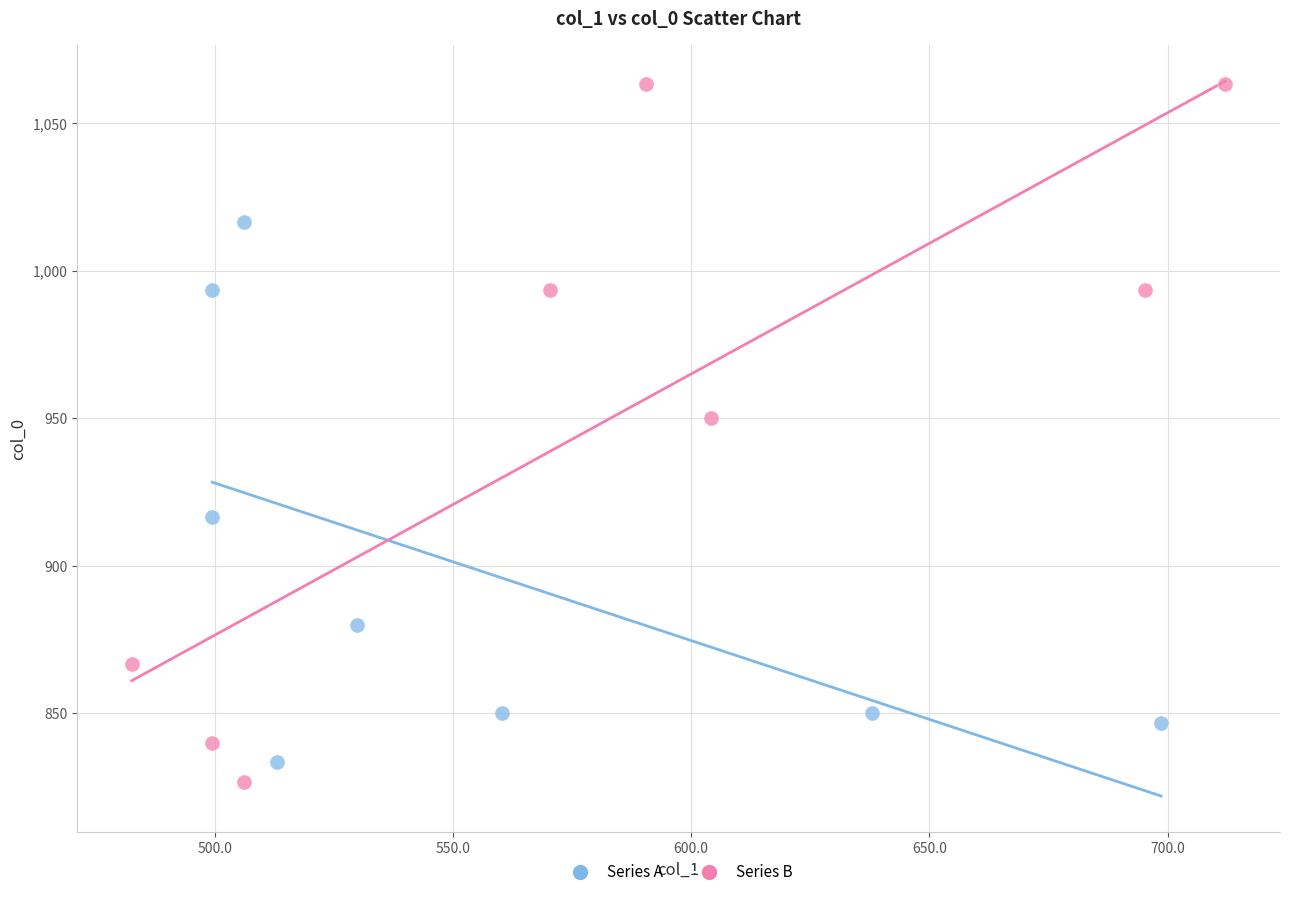

Which series reaches the maximum Y coordinate?

Series B